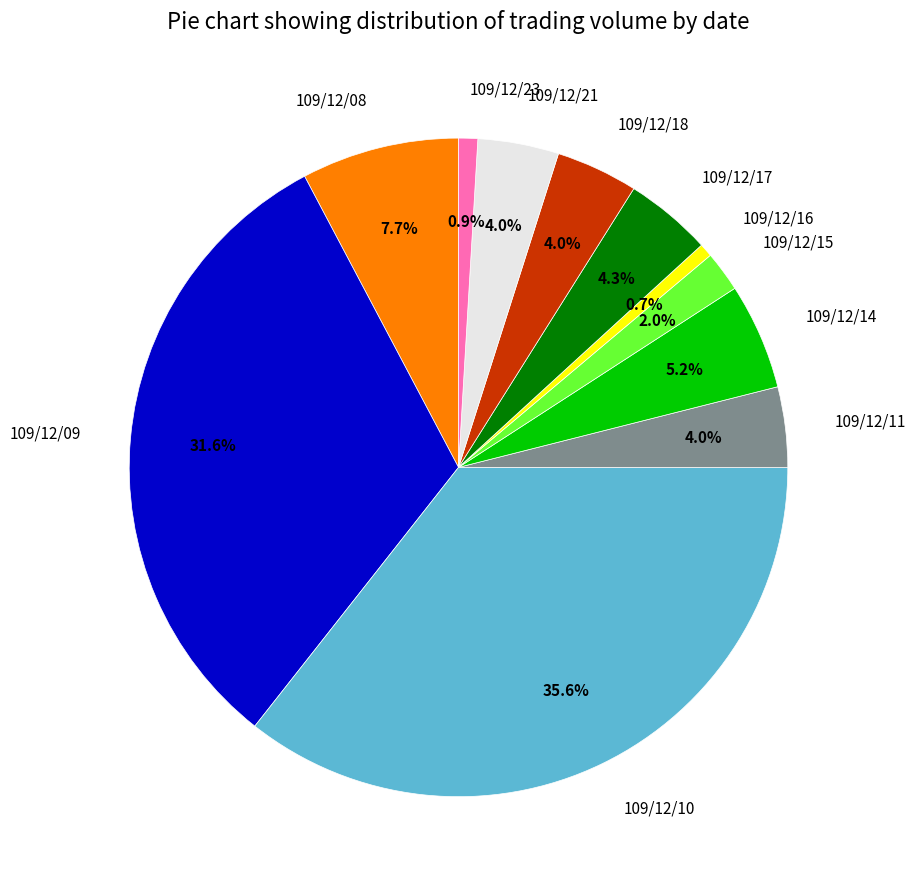

Combined, do 109/12/09 and 109/12/11 account for over 50%?

No